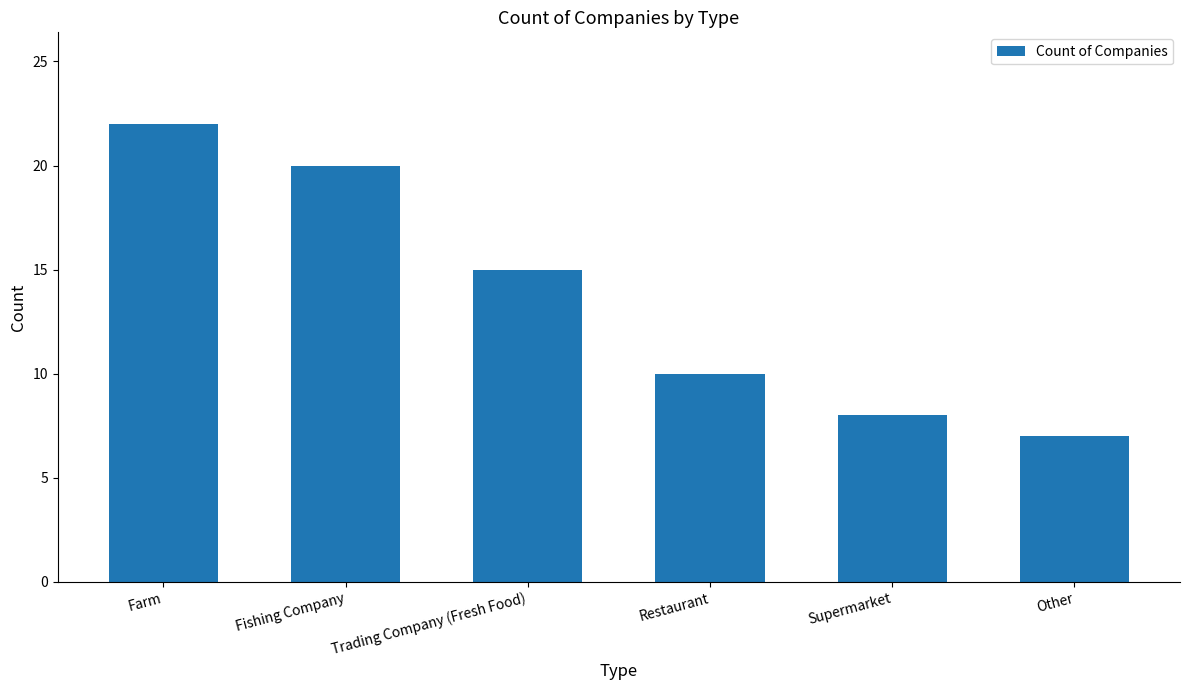

Reading left to right, extract all data points from this chart.

Farm=22	Fishing Company=20	Trading Company (Fresh Food)=15	Restaurant=10	Supermarket=8	Other=7